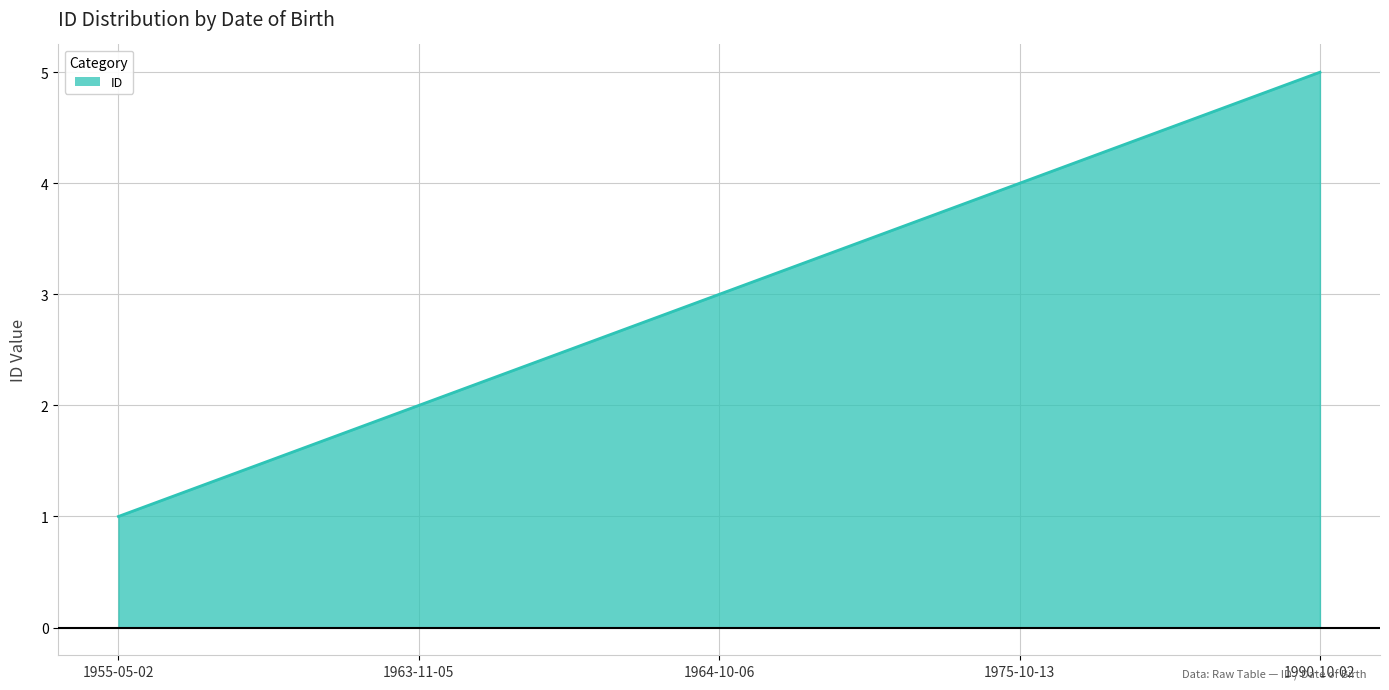

List the labels in order of value, largest first.

1990-10-02, 1975-10-13, 1964-10-06, 1963-11-05, 1955-05-02